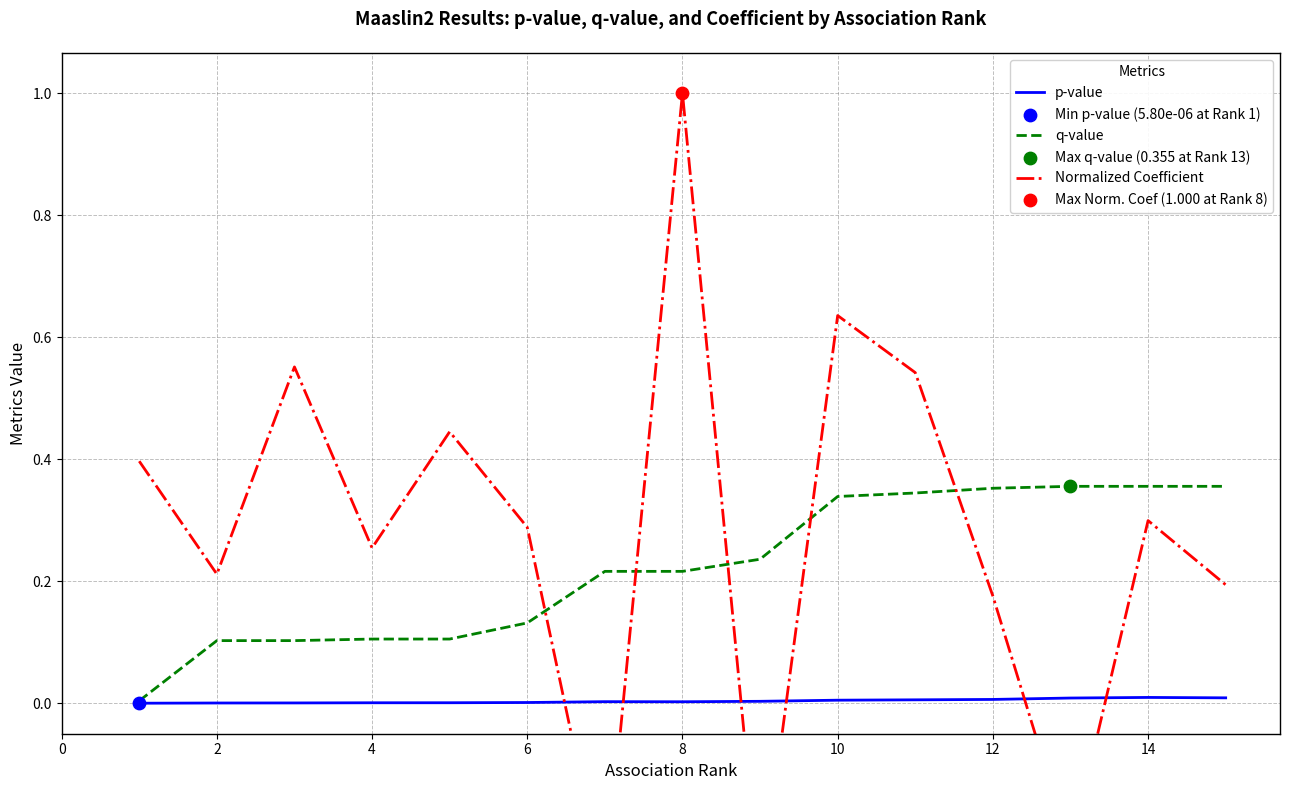

True or false: q-value has a value of 0.5 at 14.

False